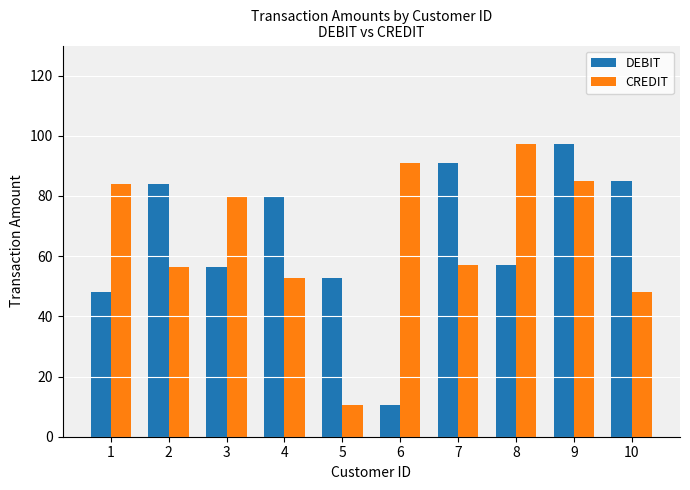

What are all the series names shown in the legend?

DEBIT, CREDIT